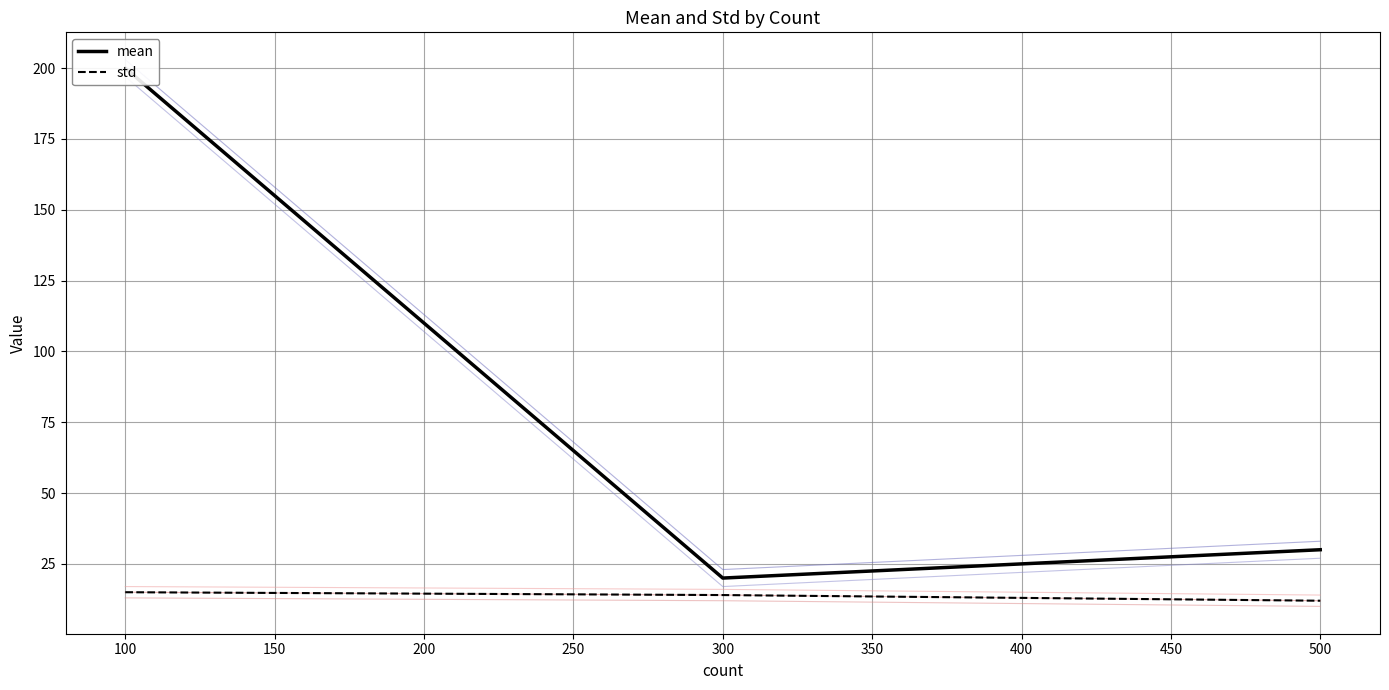

What is the highest value of the std series?

15